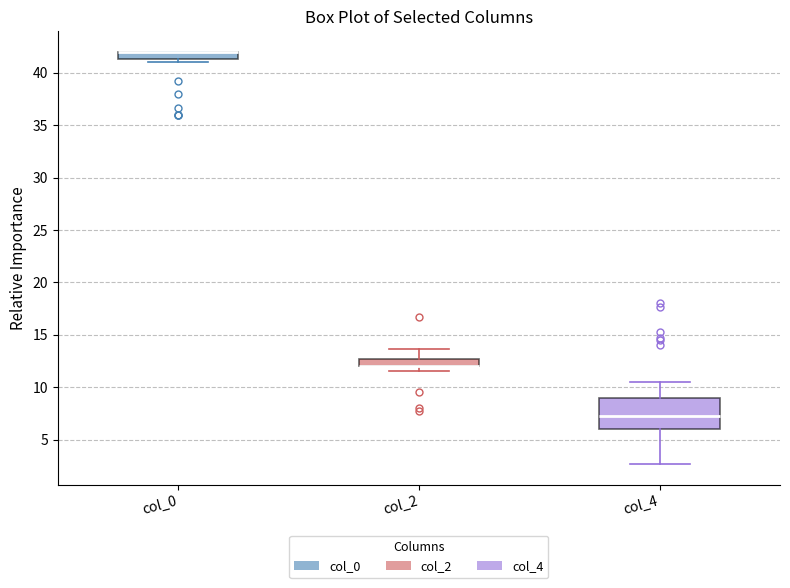

Where is the upper edge of the box for col_2 on the y-axis? The values are not printed on the chart, so give them approximately, as read against the axis.

12.5